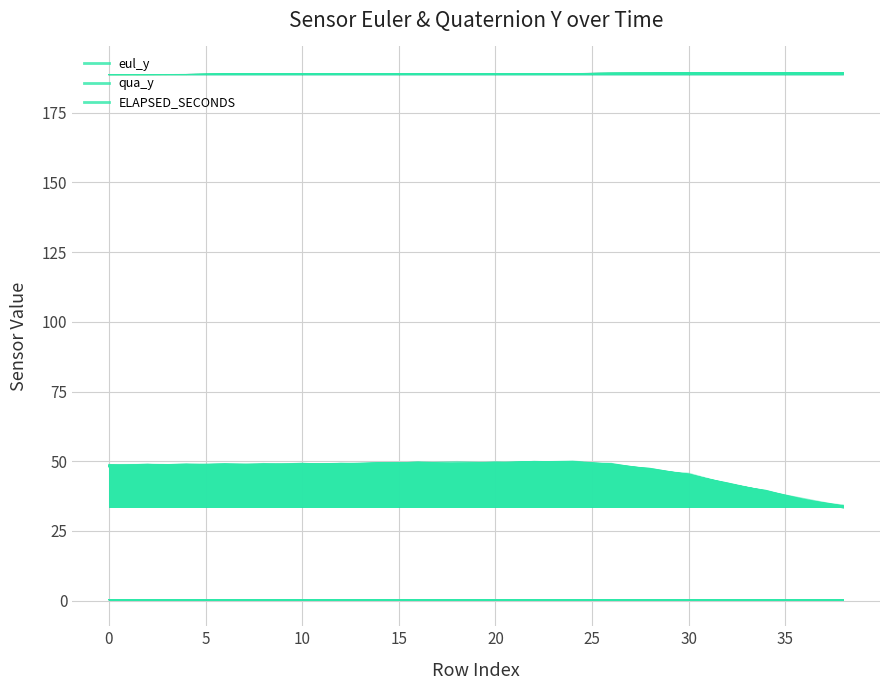

What is the maximum value for ELAPSED_SECONDS?

189.3